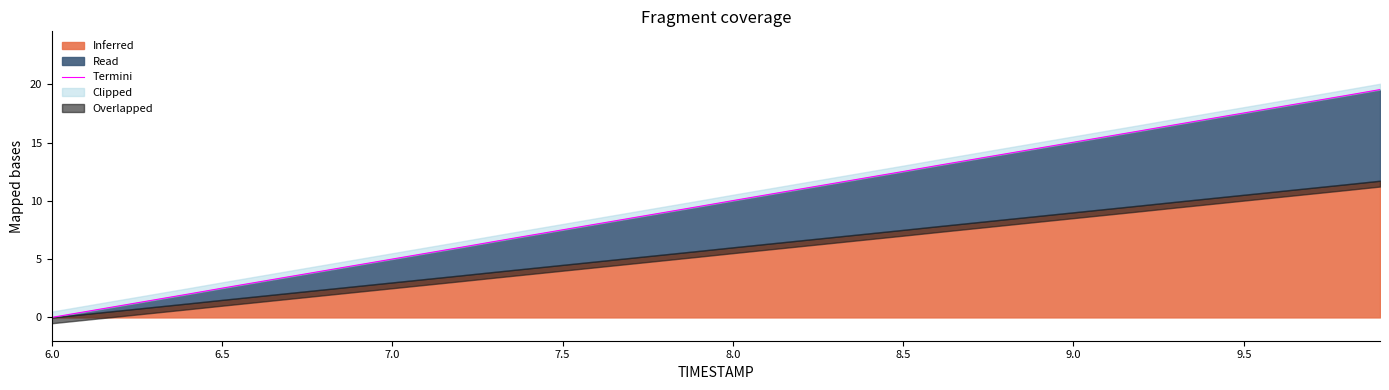

Reading left to right, what are all the values shown in this chart?

0.0	0.5	1.0	1.5	2.0	2.5	3.0	3.5	4.0	4.5	5.0	5.5	6.0	6.5	7.0	7.5	8.0	8.5	9.0	9.5	10.0	10.5	11.0	11.5	12.0	12.5	13.0	13.5	14.0	14.5	15.0	15.5	16.0	16.5	17.0	17.5	18.0	18.5	19.0	19.6